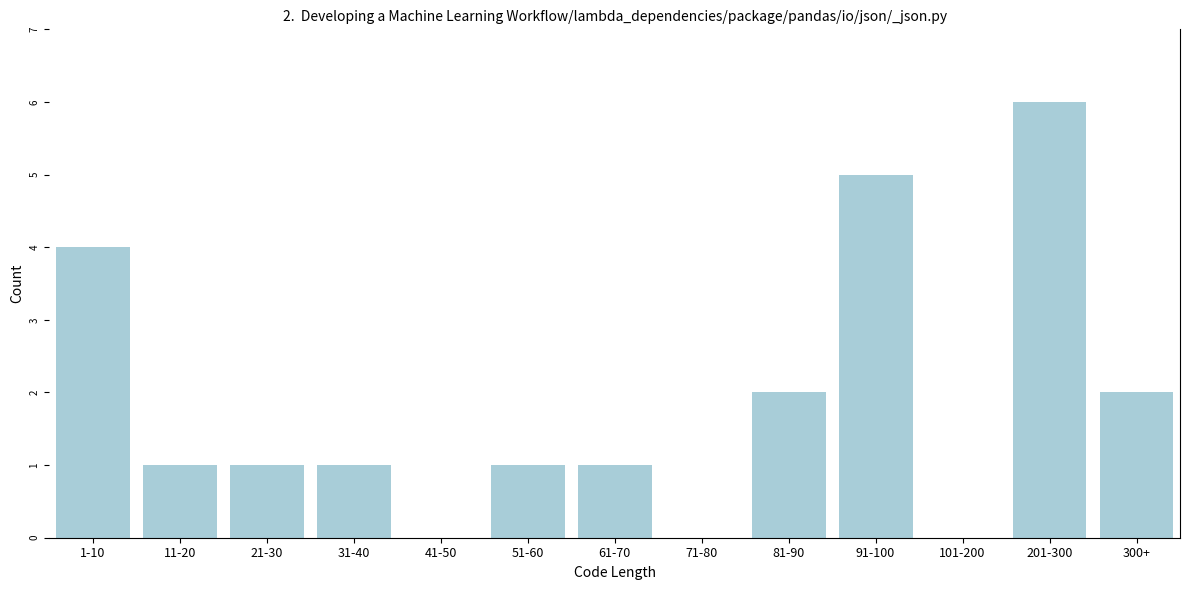

Reading left to right, extract all data points from this chart.

1-10=4	11-20=1	21-30=1	31-40=1	41-50=0	51-60=1	61-70=1	71-80=0	81-90=2	91-100=5	101-200=0	201-300=6	300+=2